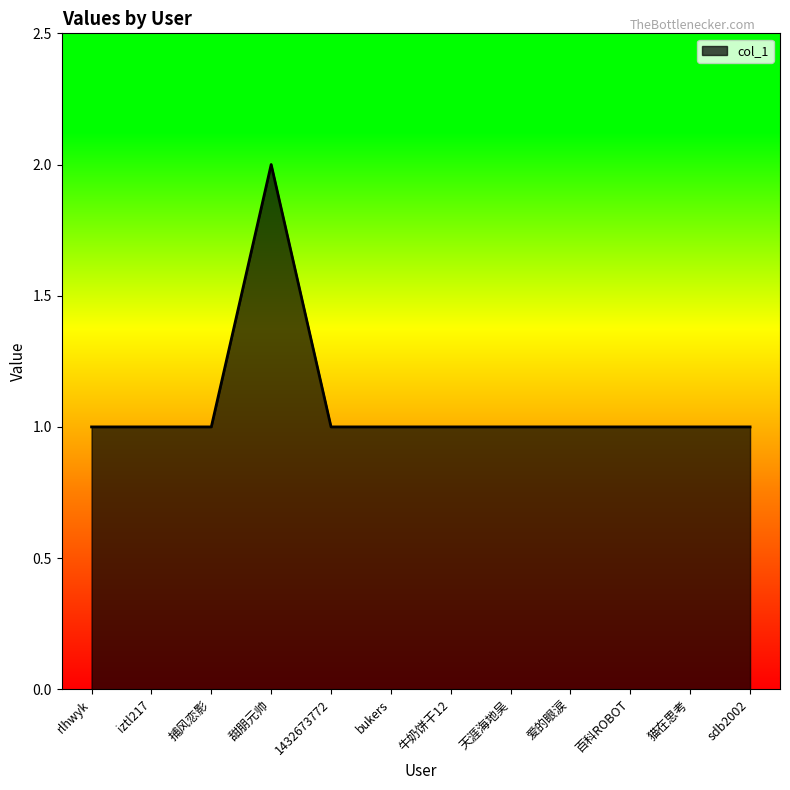

Which category has the highest value across all series?

甜朋元帅